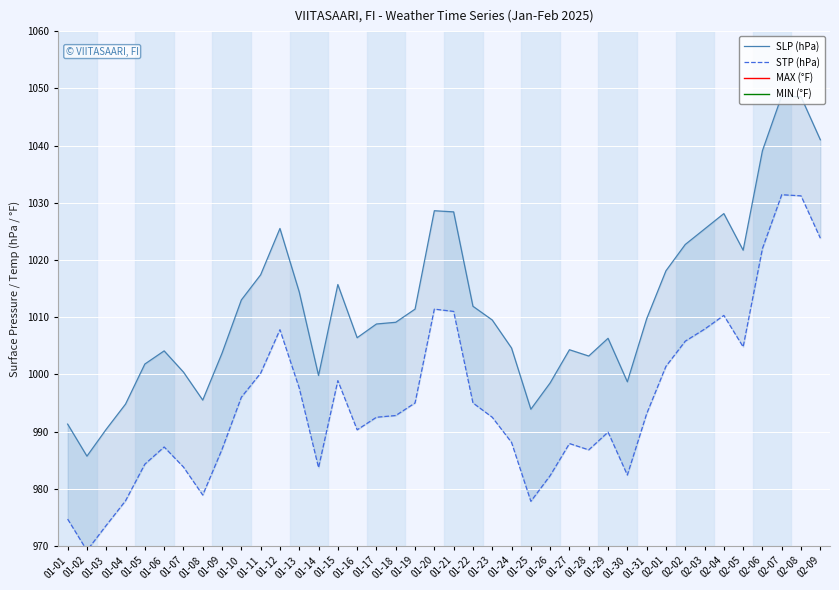

Which has a higher value, 02-01 or 01-13?

02-01